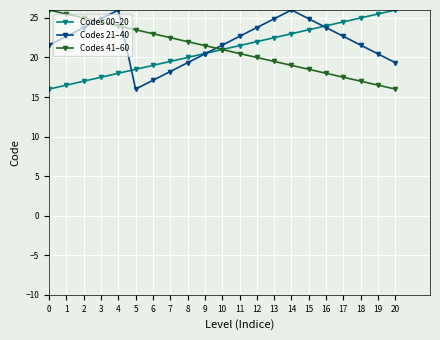

What is the value of the Codes 41–60 point at the 11th from the left?

21.0